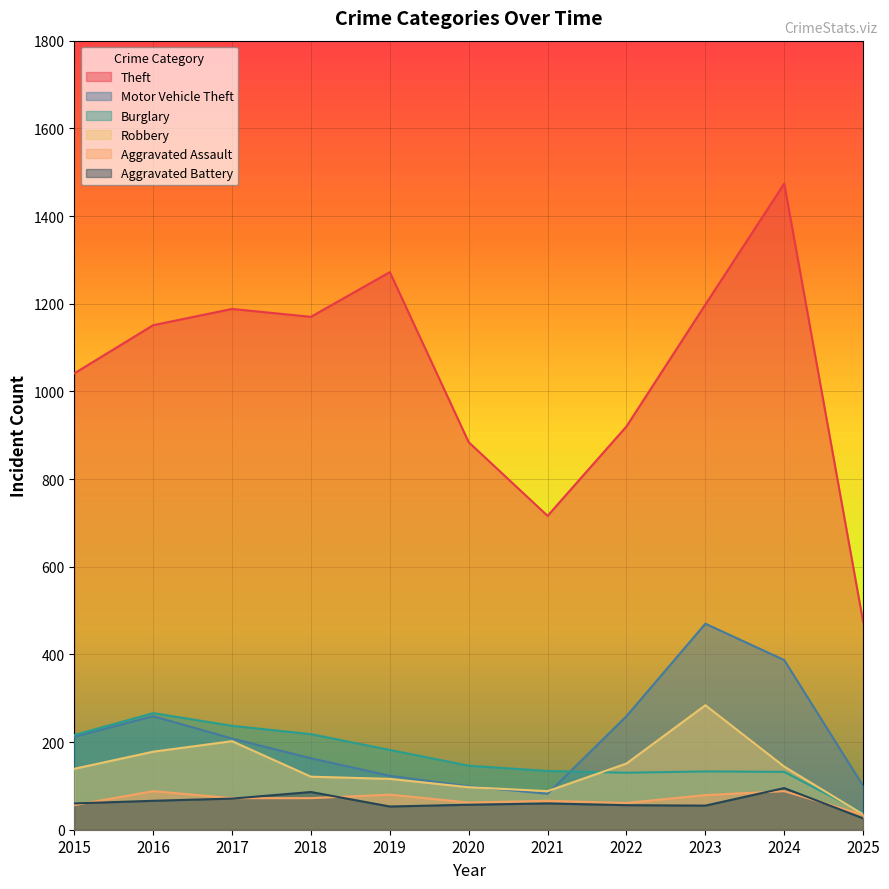

Reading left to right, list all the values displayed in this chart.

Theft: 1041	1151	1188	1170	1272	884	716	920	1198	1474	474
Motor Vehicle Theft: 212	259	208	163	123	99	82	259	470	387	100
Burglary: 216	266	237	218	182	146	134	130	133	132	38
Robbery: 139	178	202	121	116	97	88	151	284	144	35
Aggravated Assault: 56	88	72	72	80	62	66	61	79	88	34
Aggravated Battery: 60	66	71	86	53	57	60	56	55	95	26